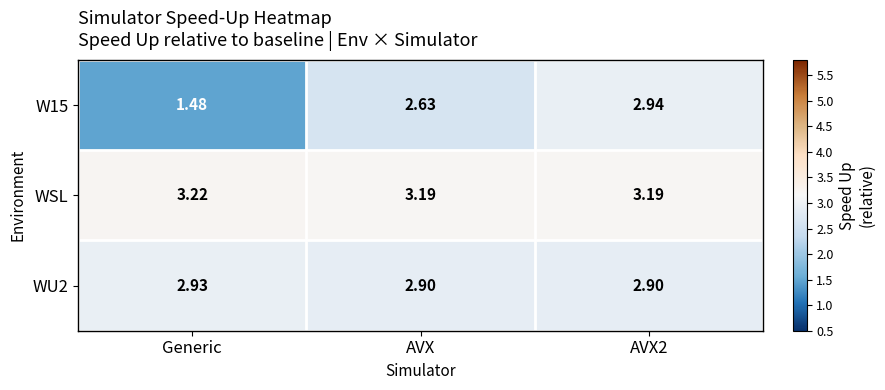

At which label does W15 first exceed 2?

AVX